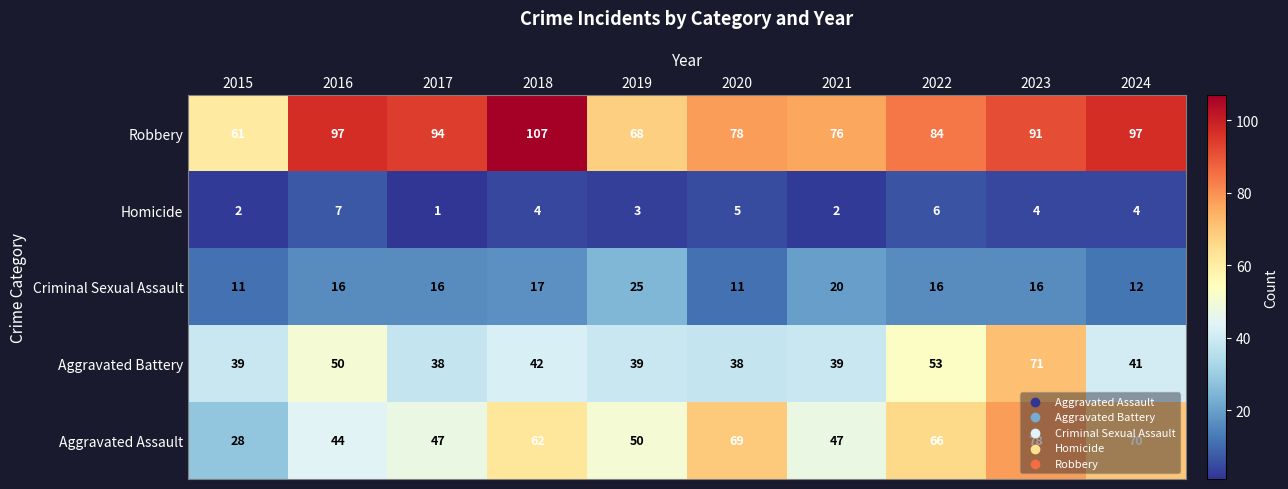

How many values in the Homicide series are below 4?

4